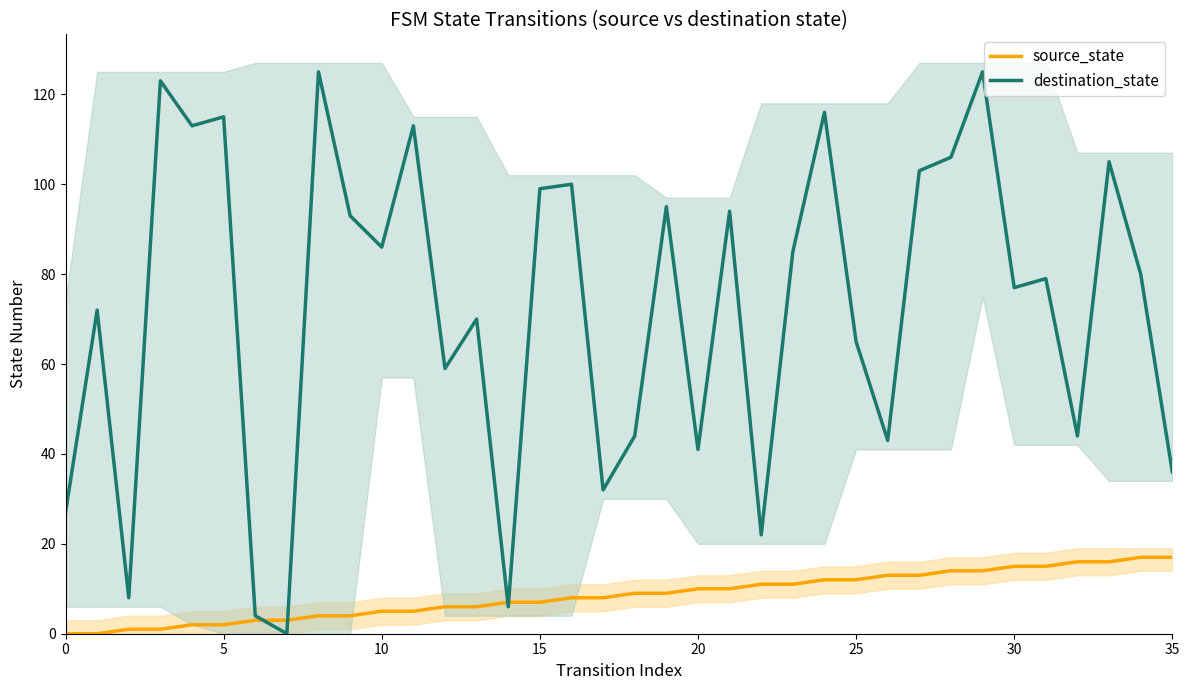

Which has a higher value, 23 or 31?

31